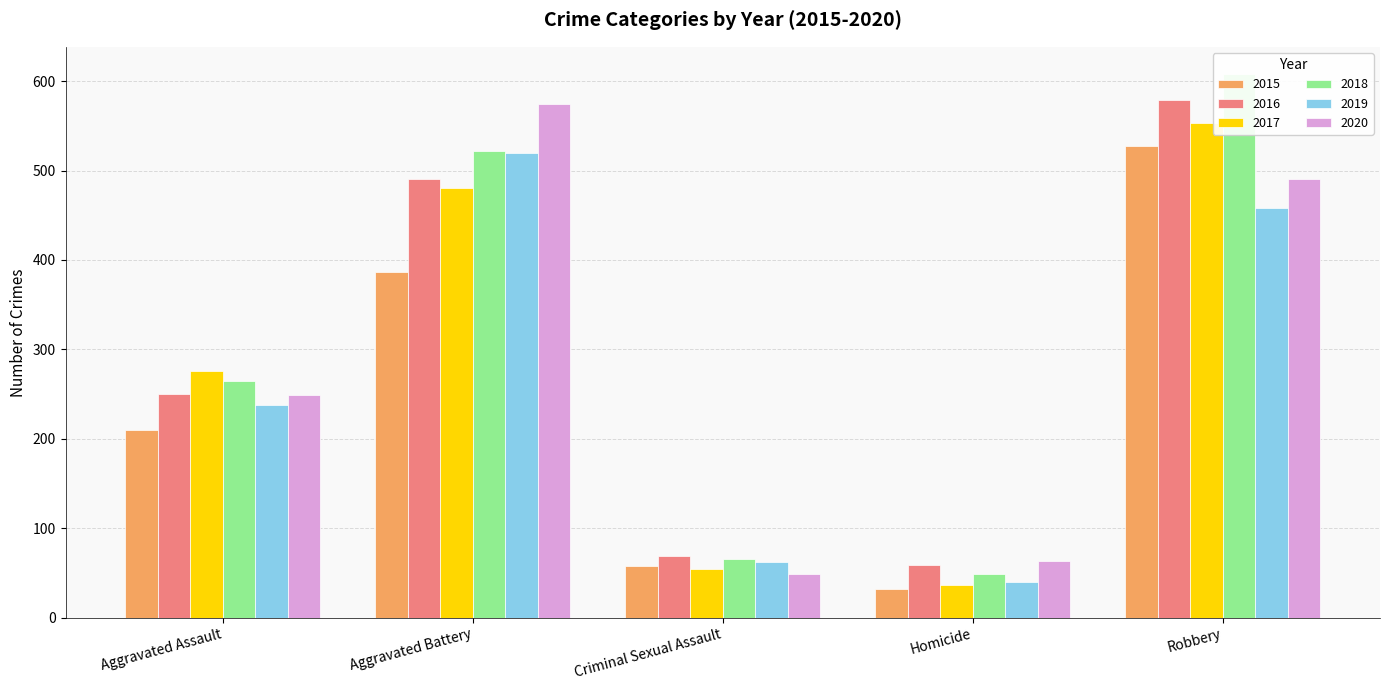

How many distinct data groups are displayed?

6